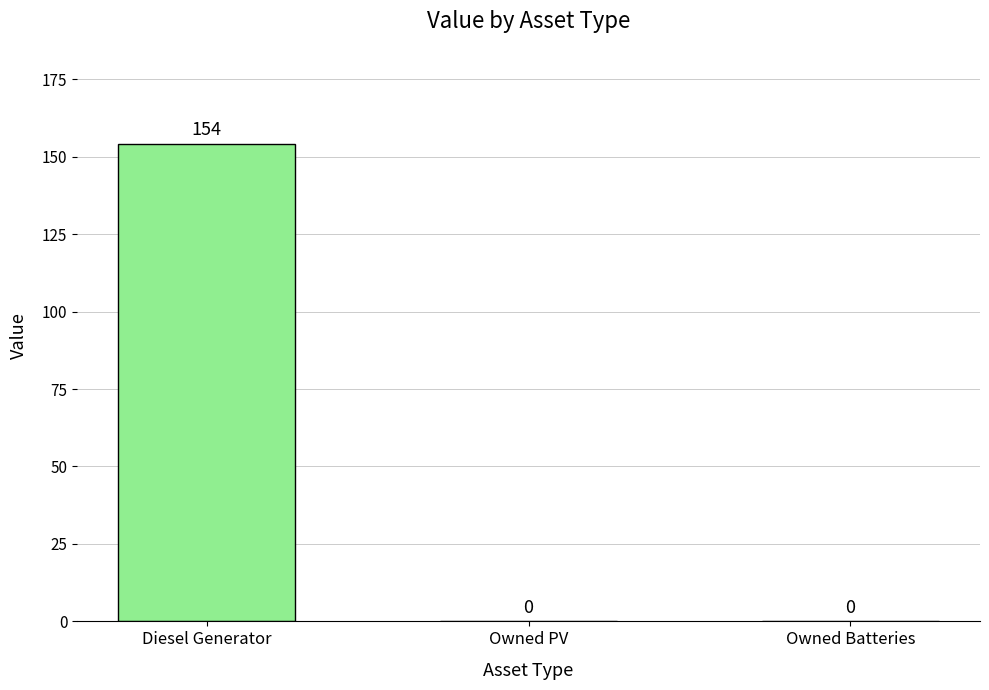

Is it true that the value at Owned Batteries is 0?

True